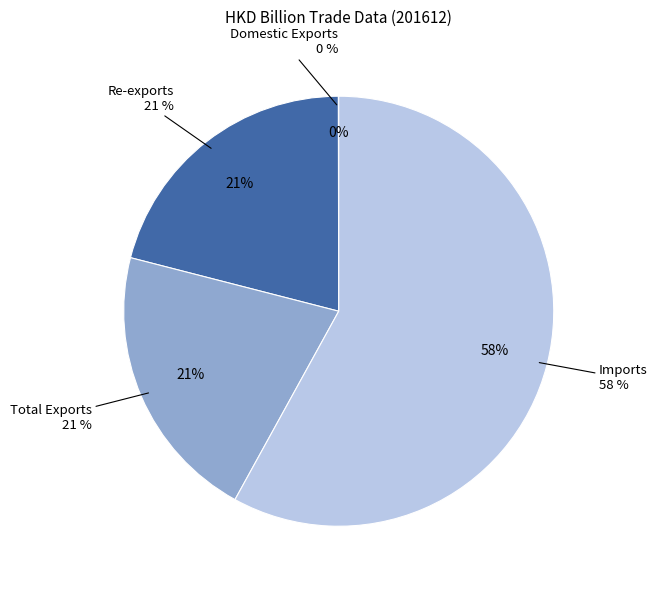

Between Domestic Exports and Total Exports, which is larger?

Total Exports